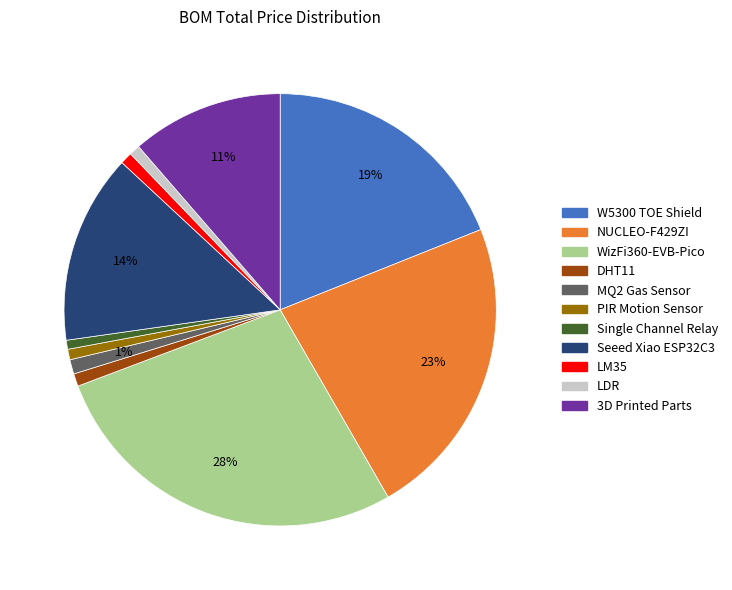

Which slice is the largest?

WizFi360-EVB-Pico